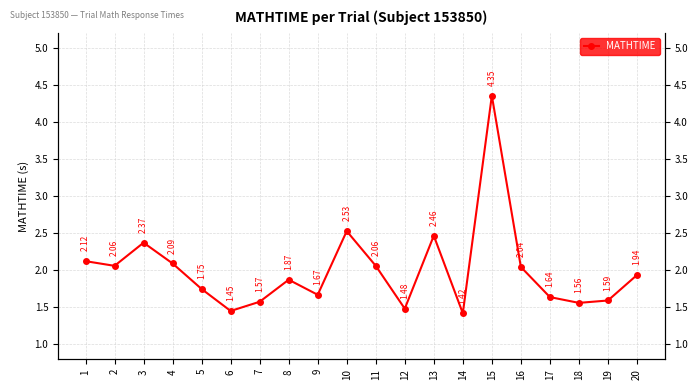

At which category does the data reach its first local valley?

2